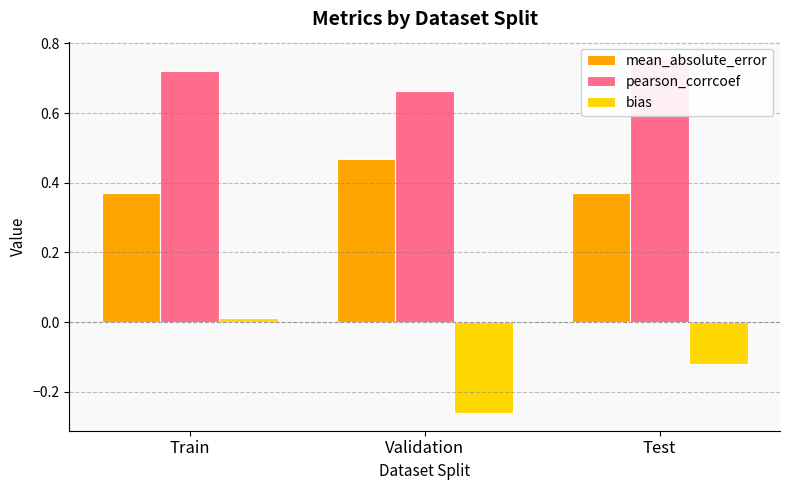

List the series in order of their overall mean, lowest first.

bias, mean_absolute_error, pearson_corrcoef